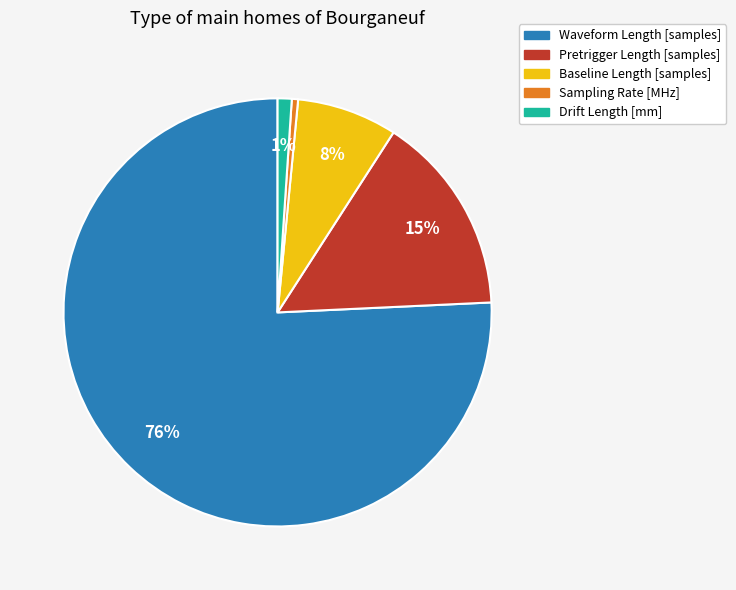

Which has a higher value, Drift Length [mm] or Baseline Length [samples]?

Baseline Length [samples]